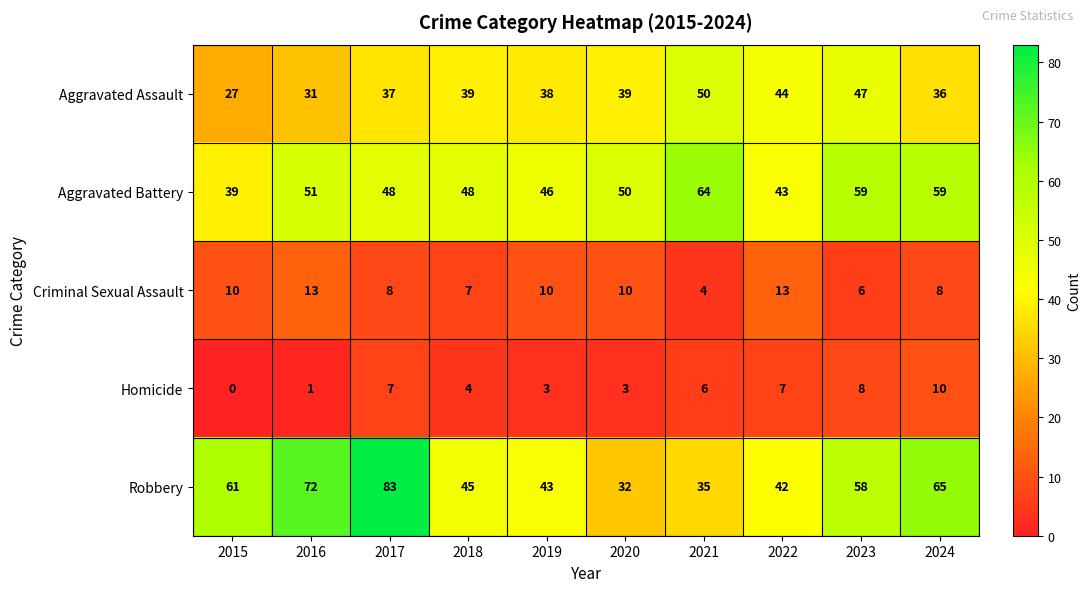

At which label does Aggravated Battery first exceed 50?

2016